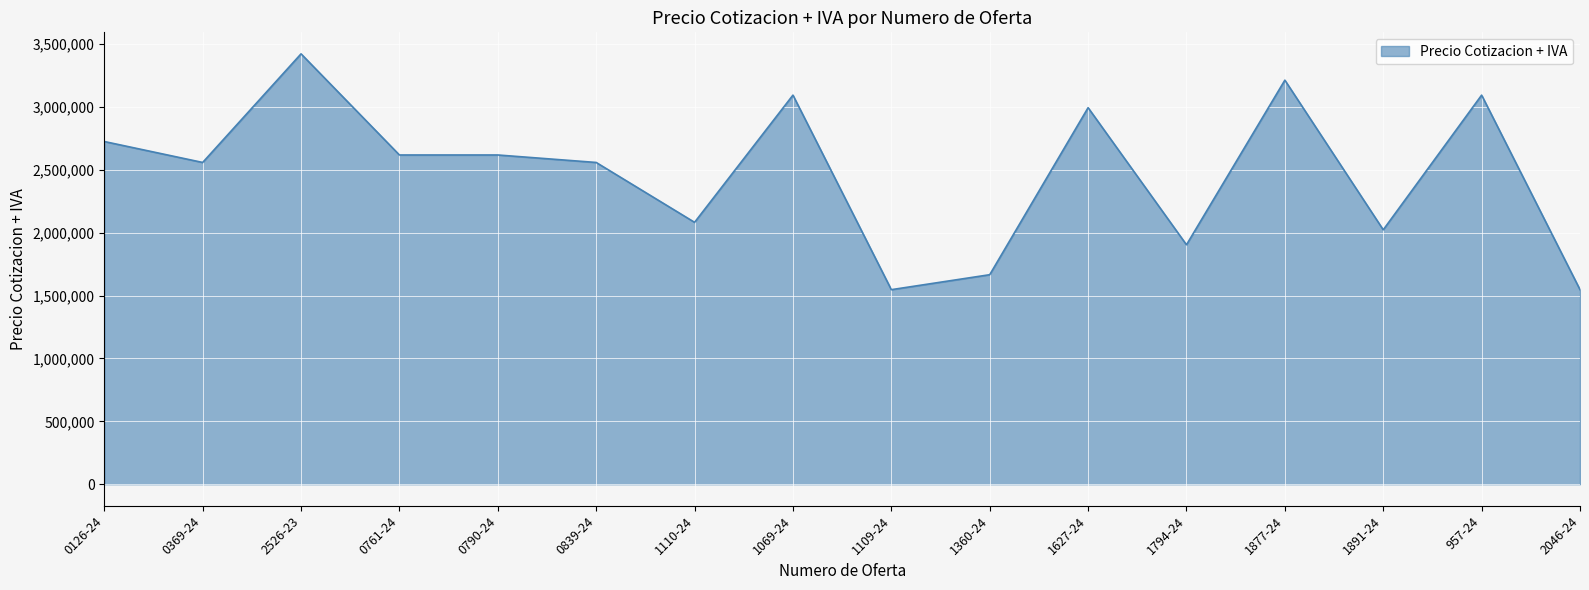

True or false: the data shows 2618000 at 0761-24.

True